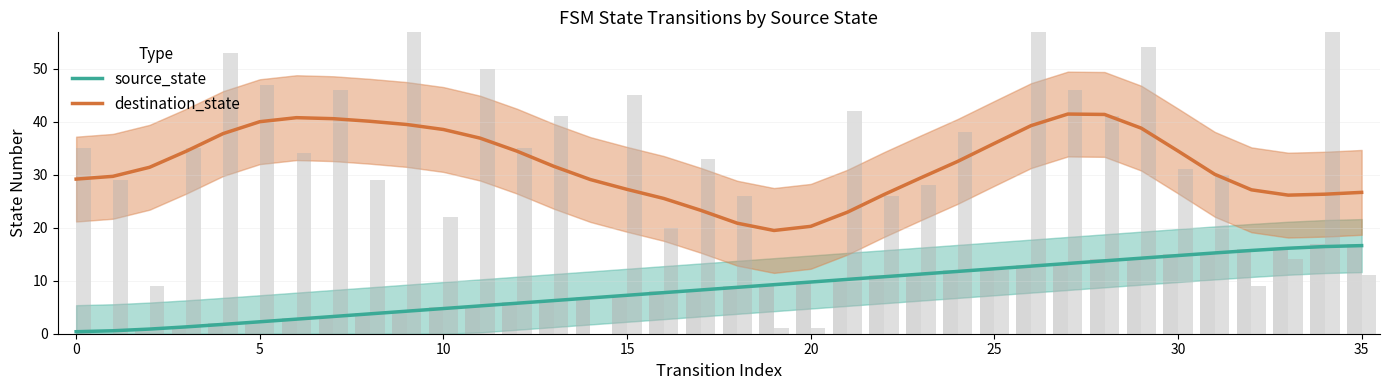

What is the total value across all series at 17?

31.5